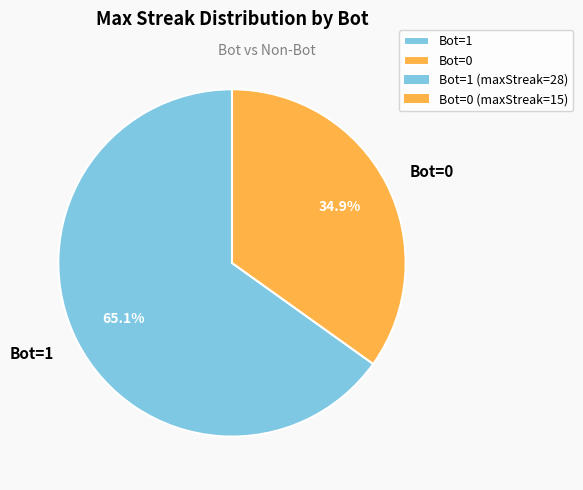

Rank the categories by value from lowest to highest.

Bot=0, Bot=1